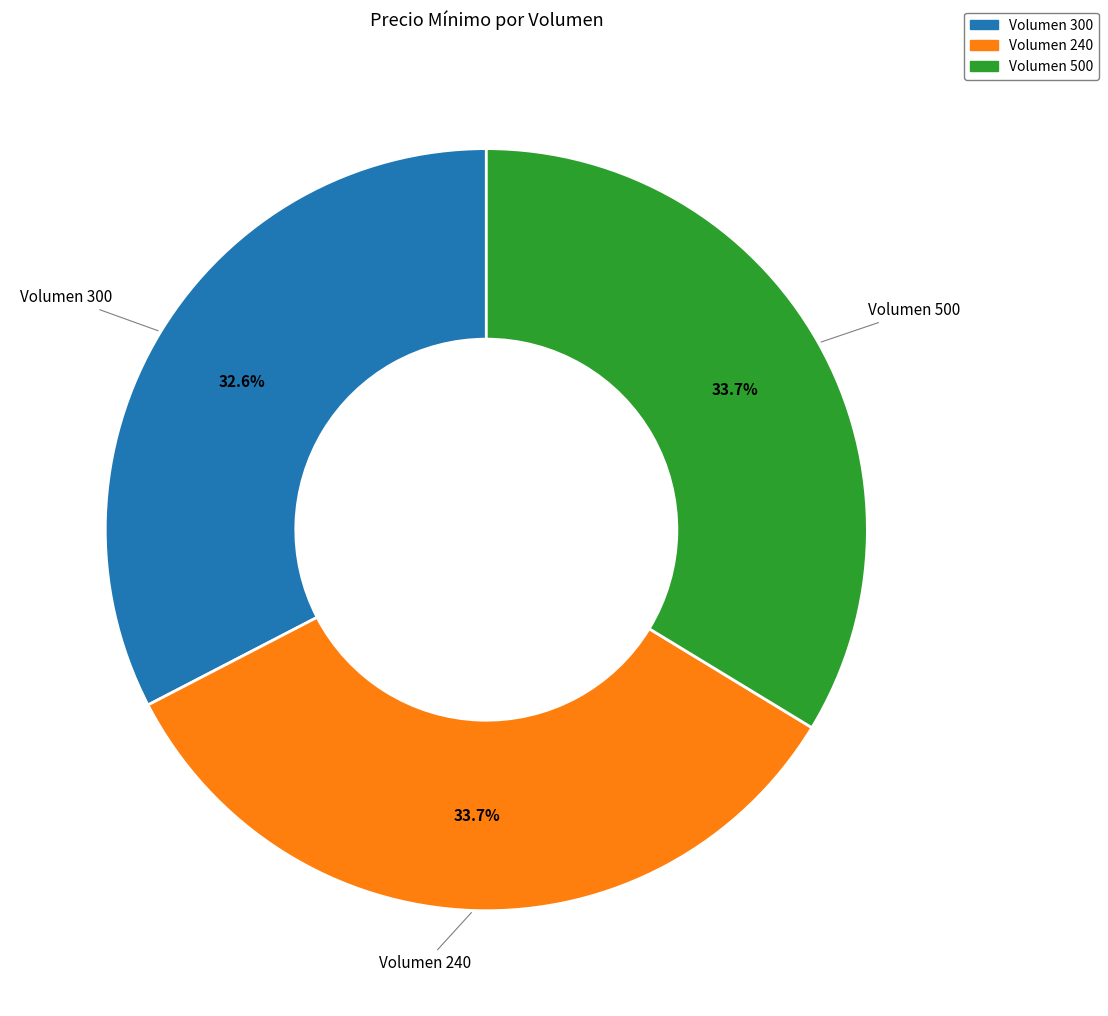

Is there a majority slice in this chart?

No